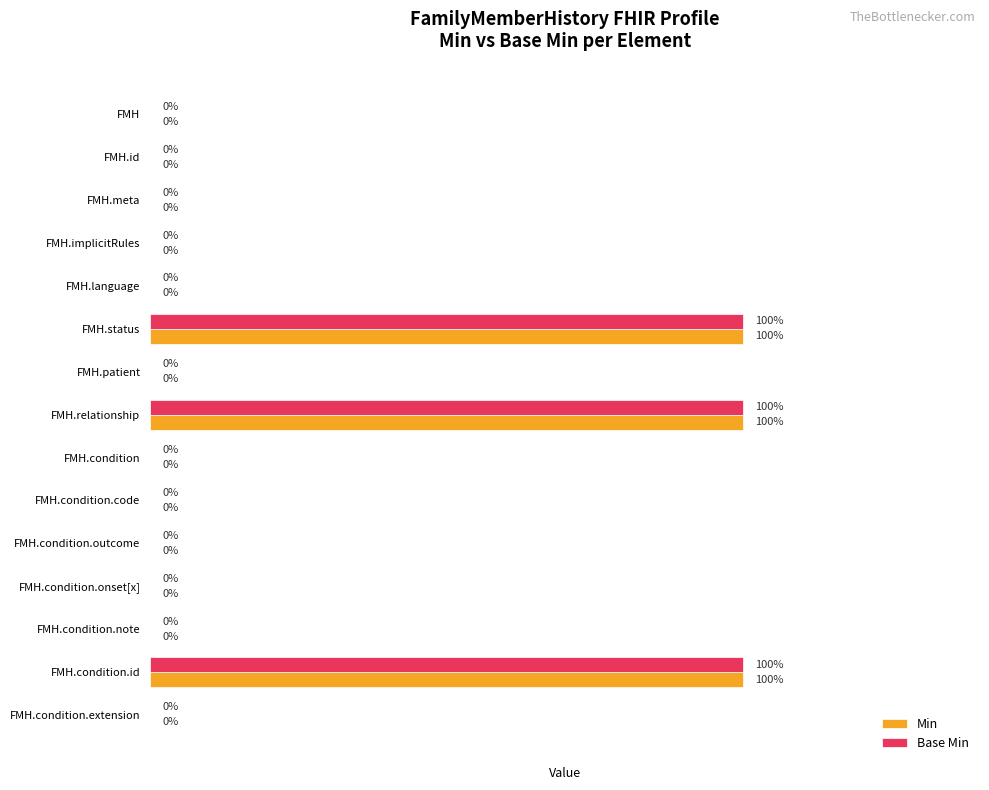

How many Base Min values are between 0 and 1?

15